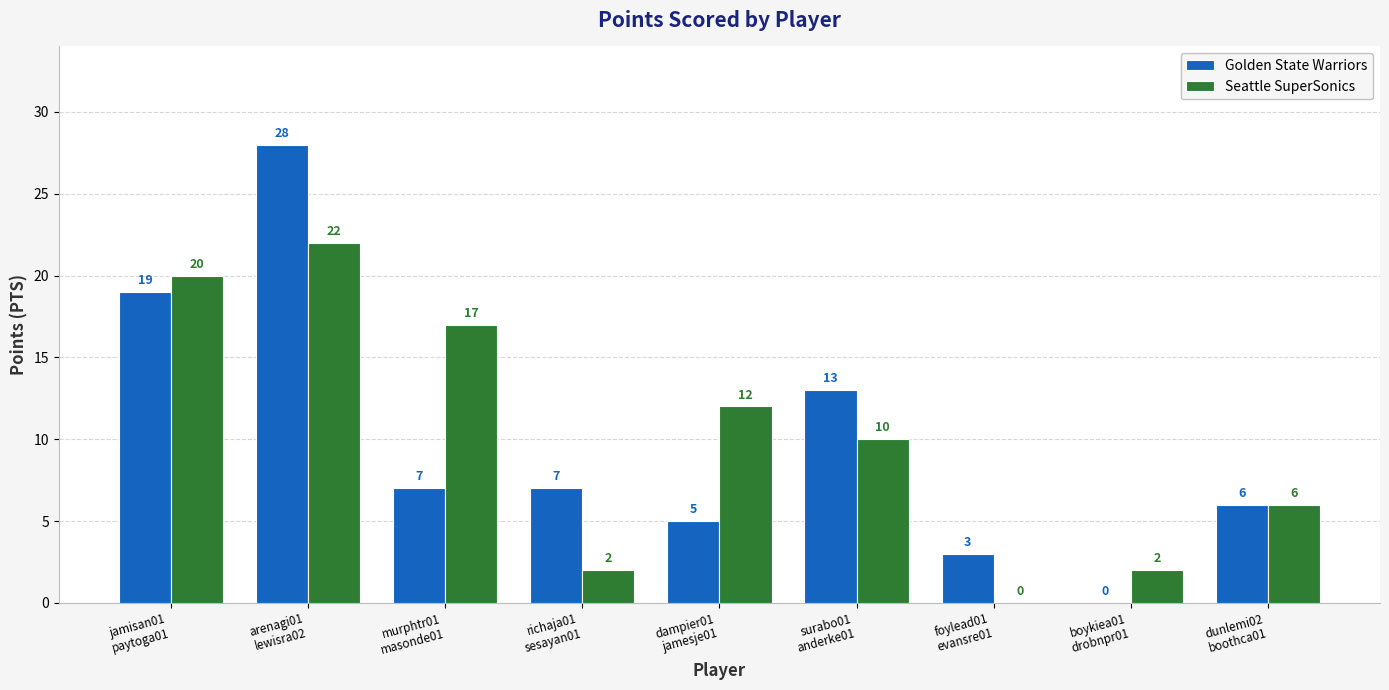

What is the highest value of the Seattle SuperSonics series?

22